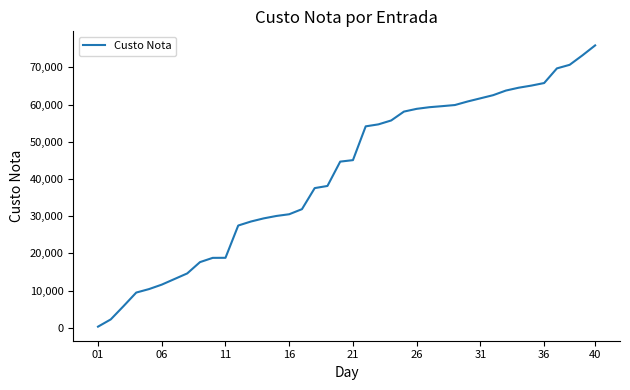

What is the difference between the maximum and minimum values?

75590.8